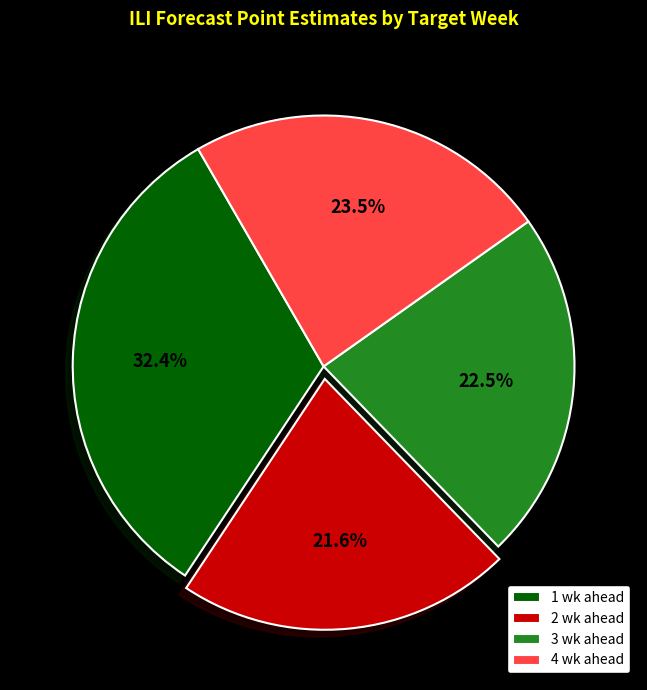

To the nearest percent, what percentage of the pie is 1 wk ahead?

32%